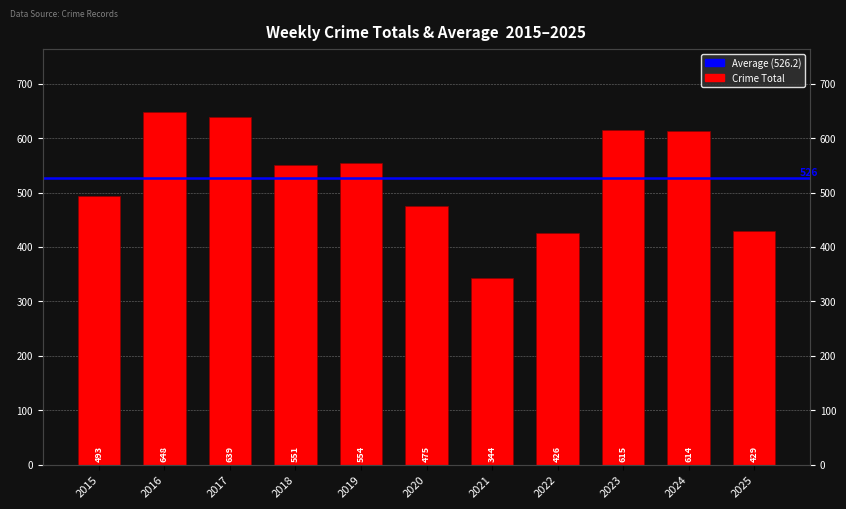

What is the average value?

526